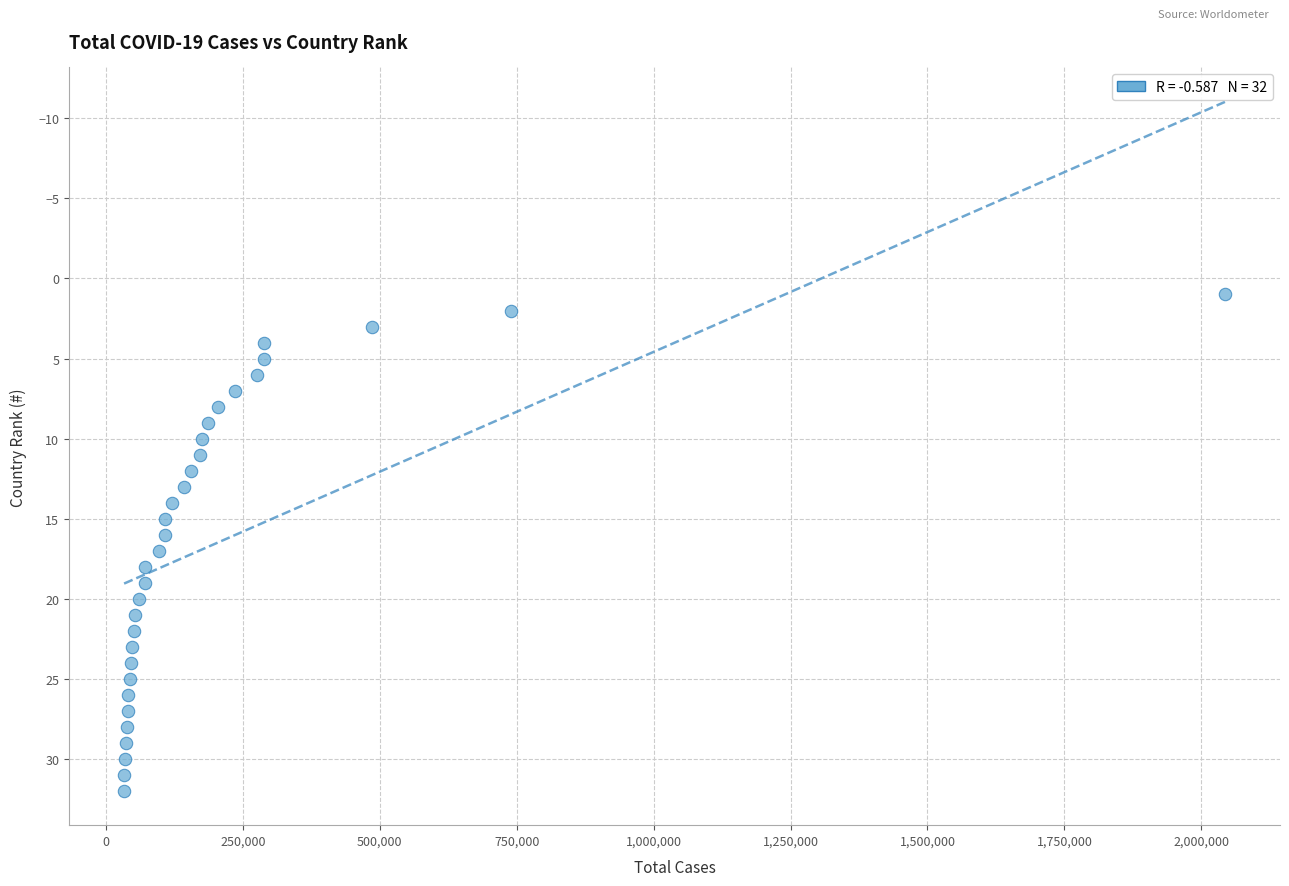

What is the range of X values (max minus min)?

2010170